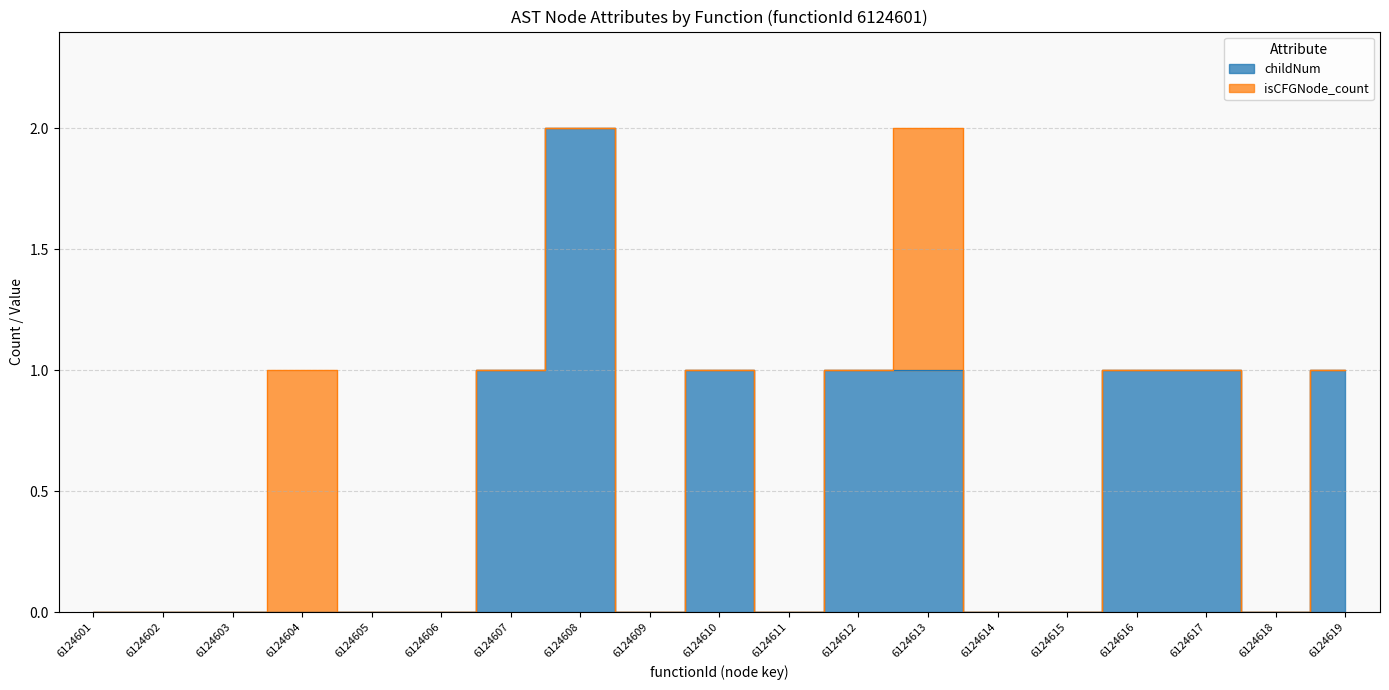

Reading right to left, list all the values displayed in this chart.

1	0	1	1	0	0	1	1	0	1	0	2	1	0	0	0	0	0	0